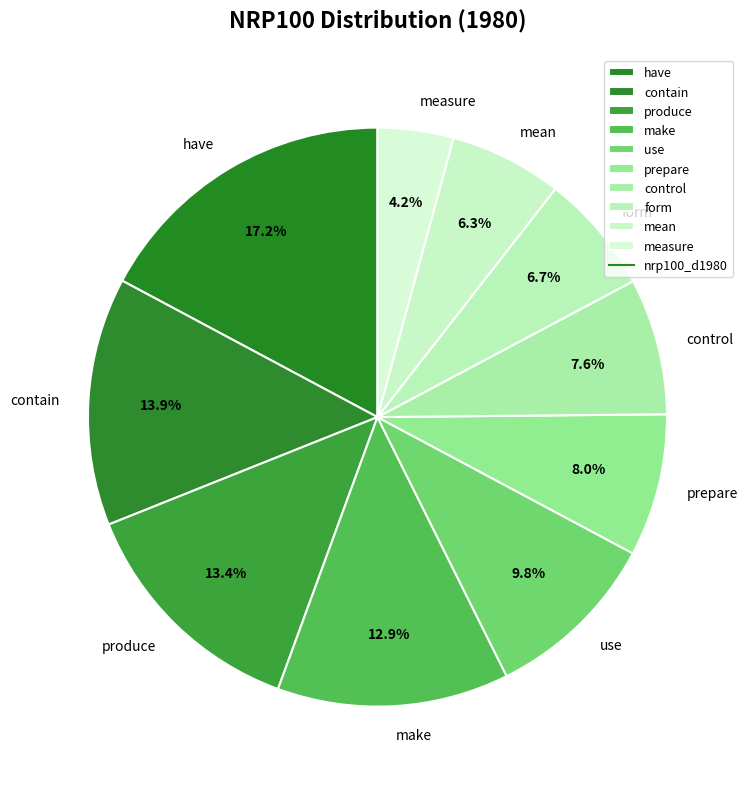

Is have the majority of the pie?

No